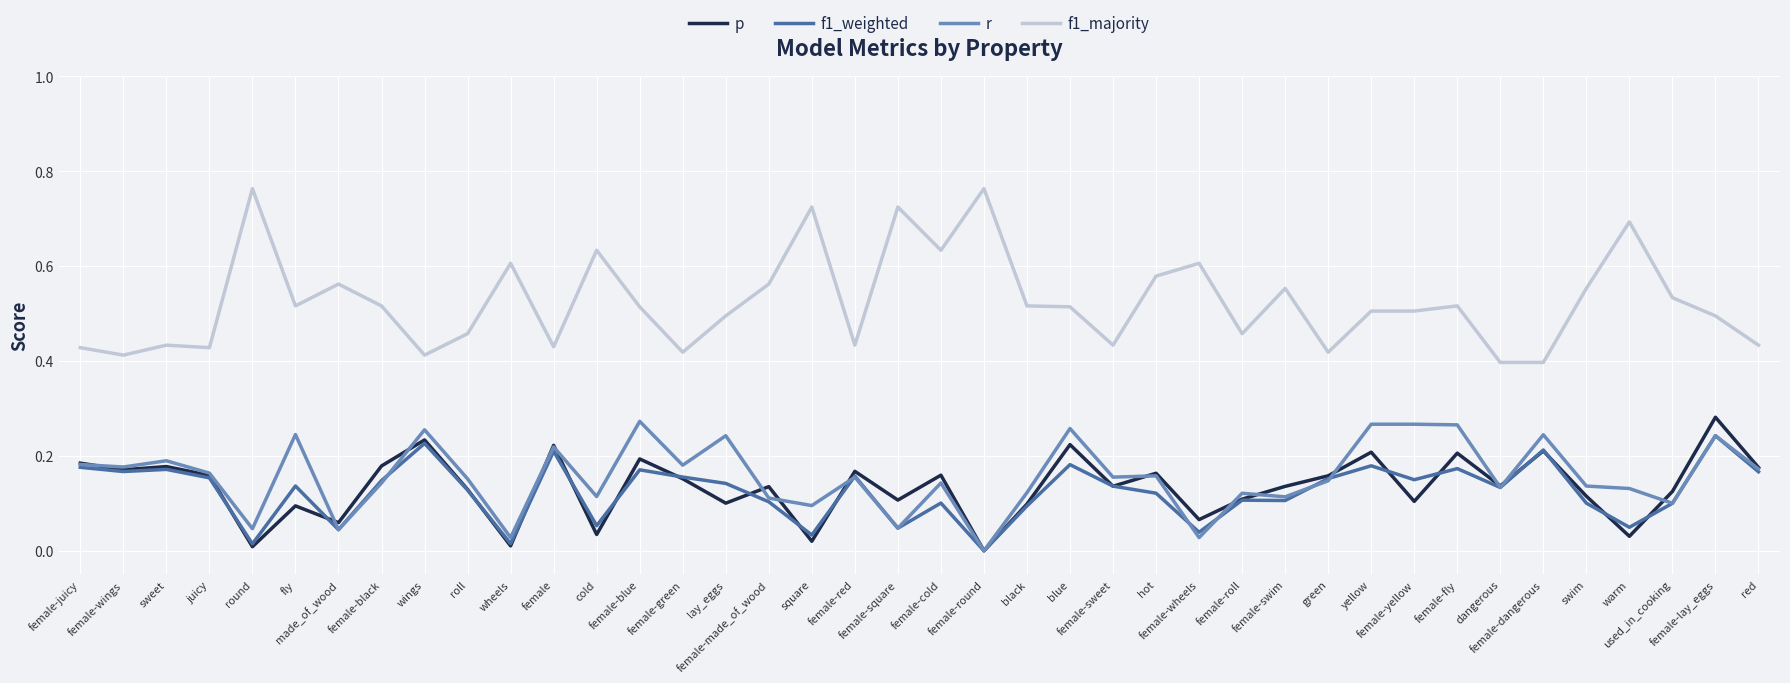

True or false: r and f1_majority cross at least once.

False